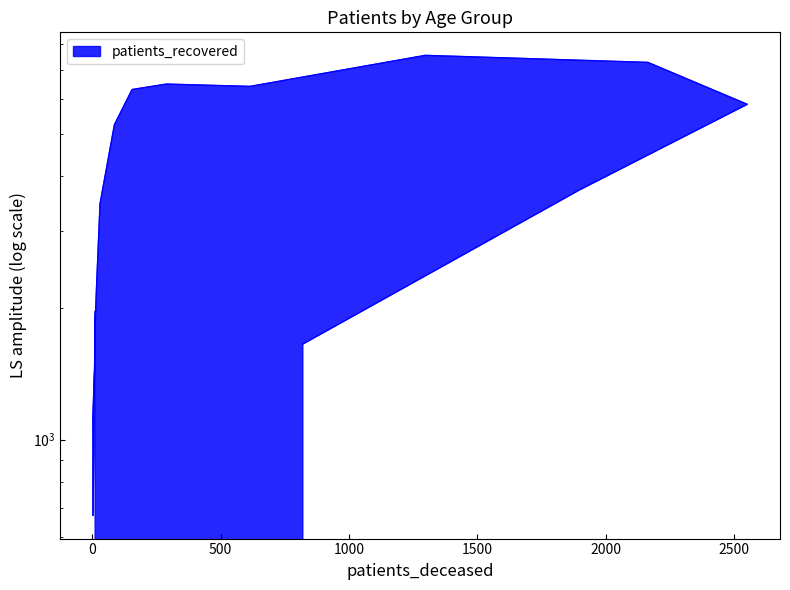

How many data points are above 3716?

7